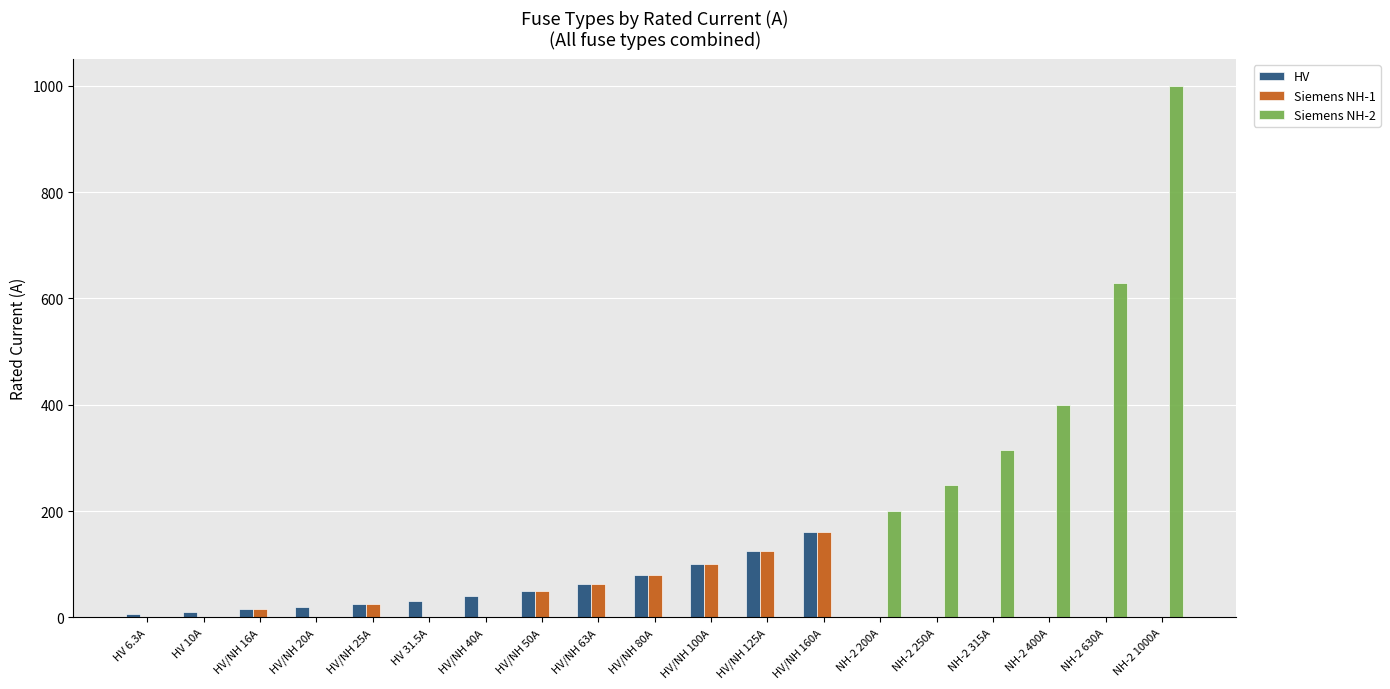

Is it true that Siemens NH-2 equals 200.0 at NH-2 200A?

True